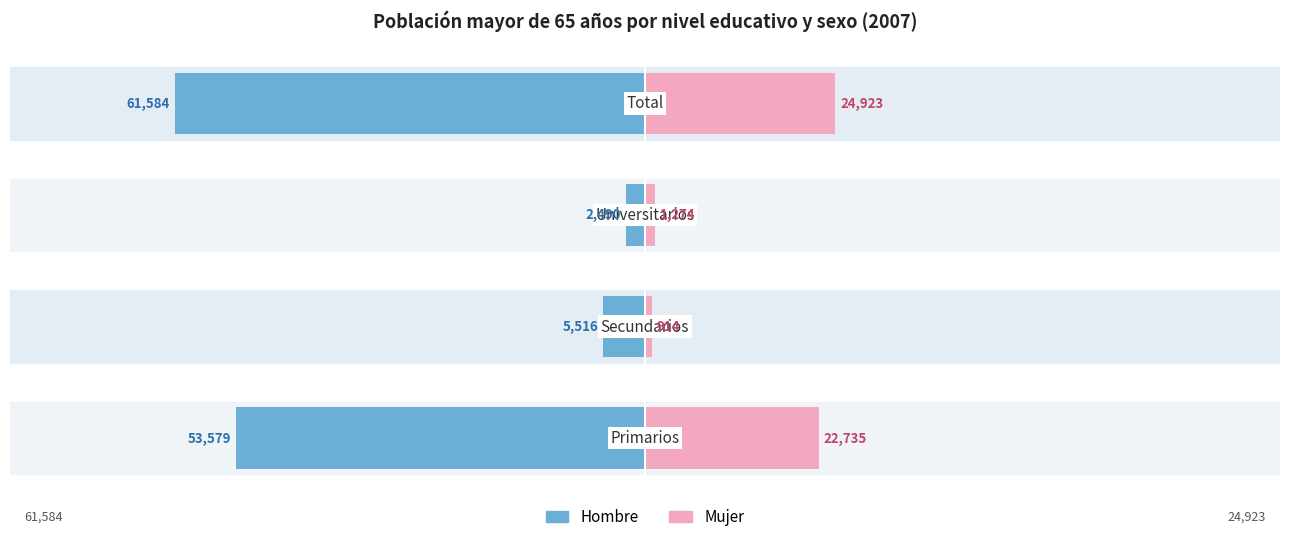

What is the value of the Hombre bar at the 3rd from the left?

-2490